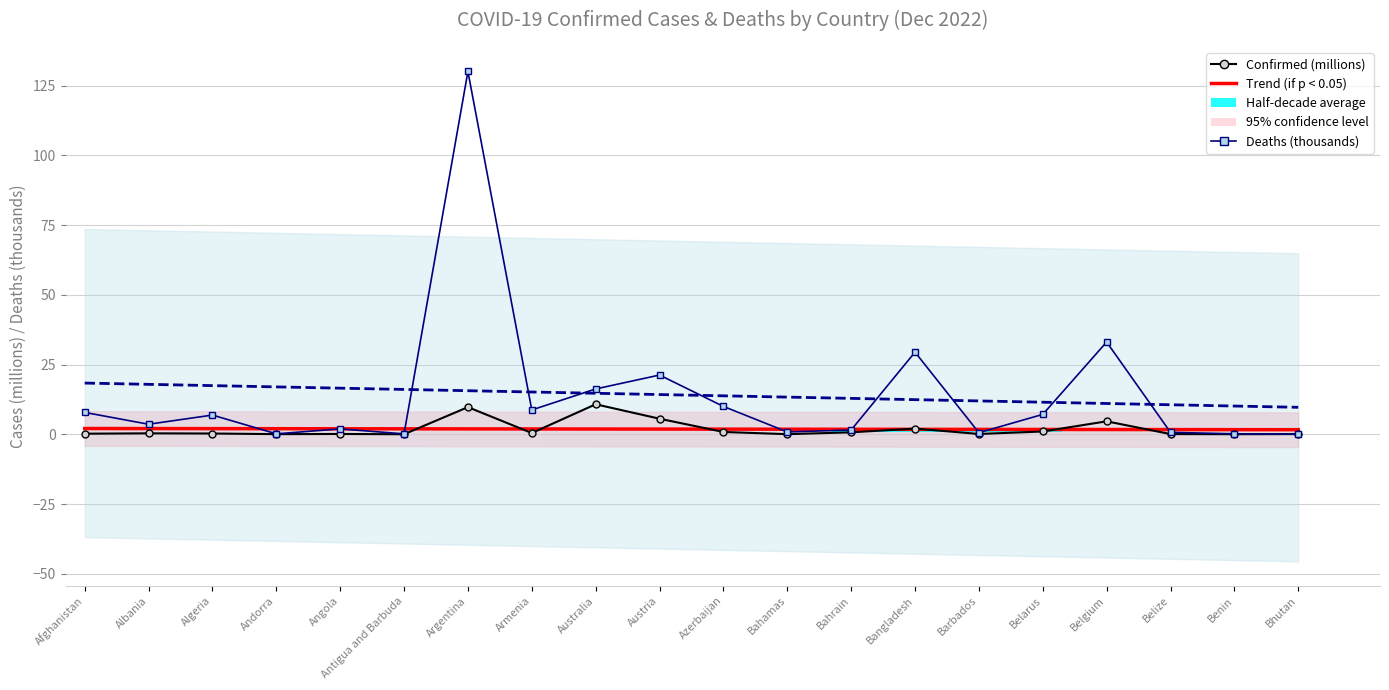

What is the minimum value for Trend (if p < 0.05)?

1.6